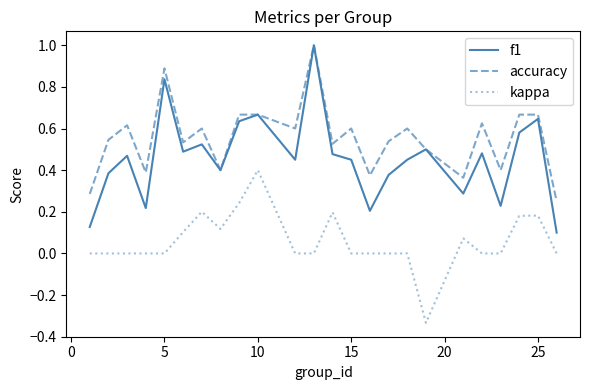

List the series in order of their overall mean, highest first.

accuracy, f1, kappa